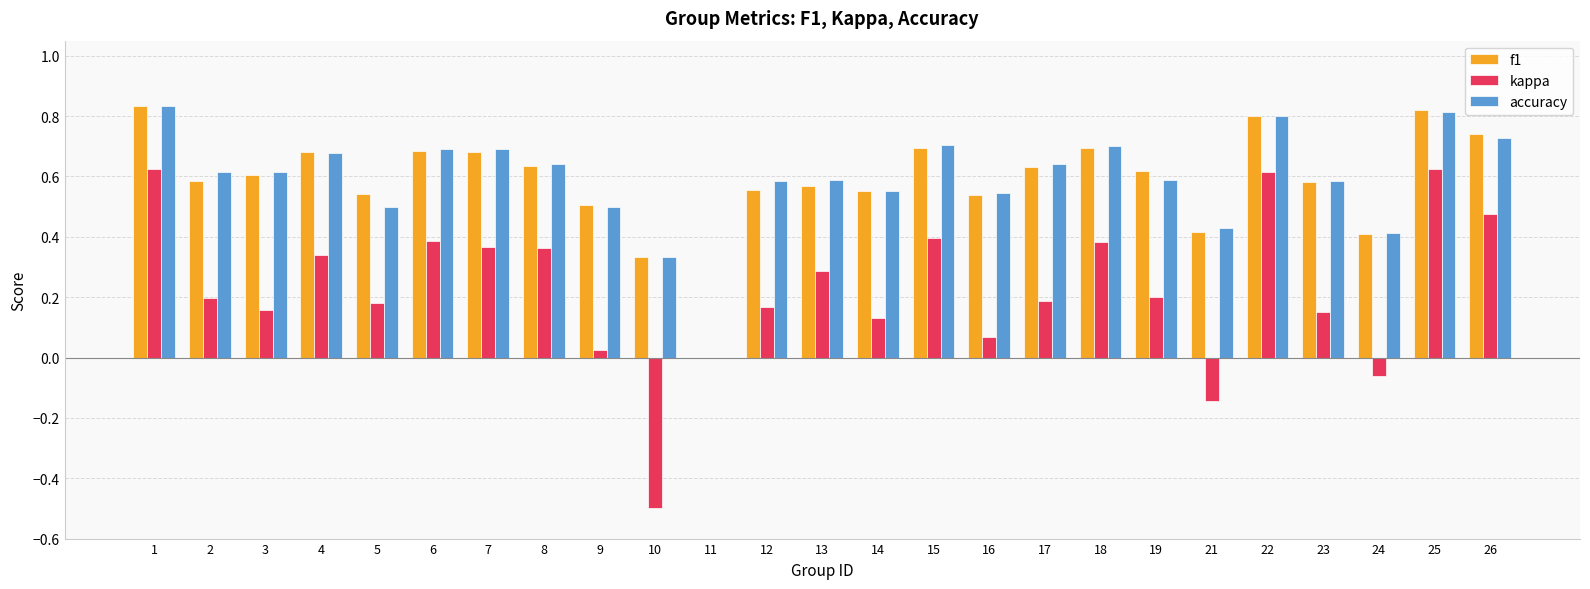

Between 14 and 24, which series saw the biggest shift?

kappa